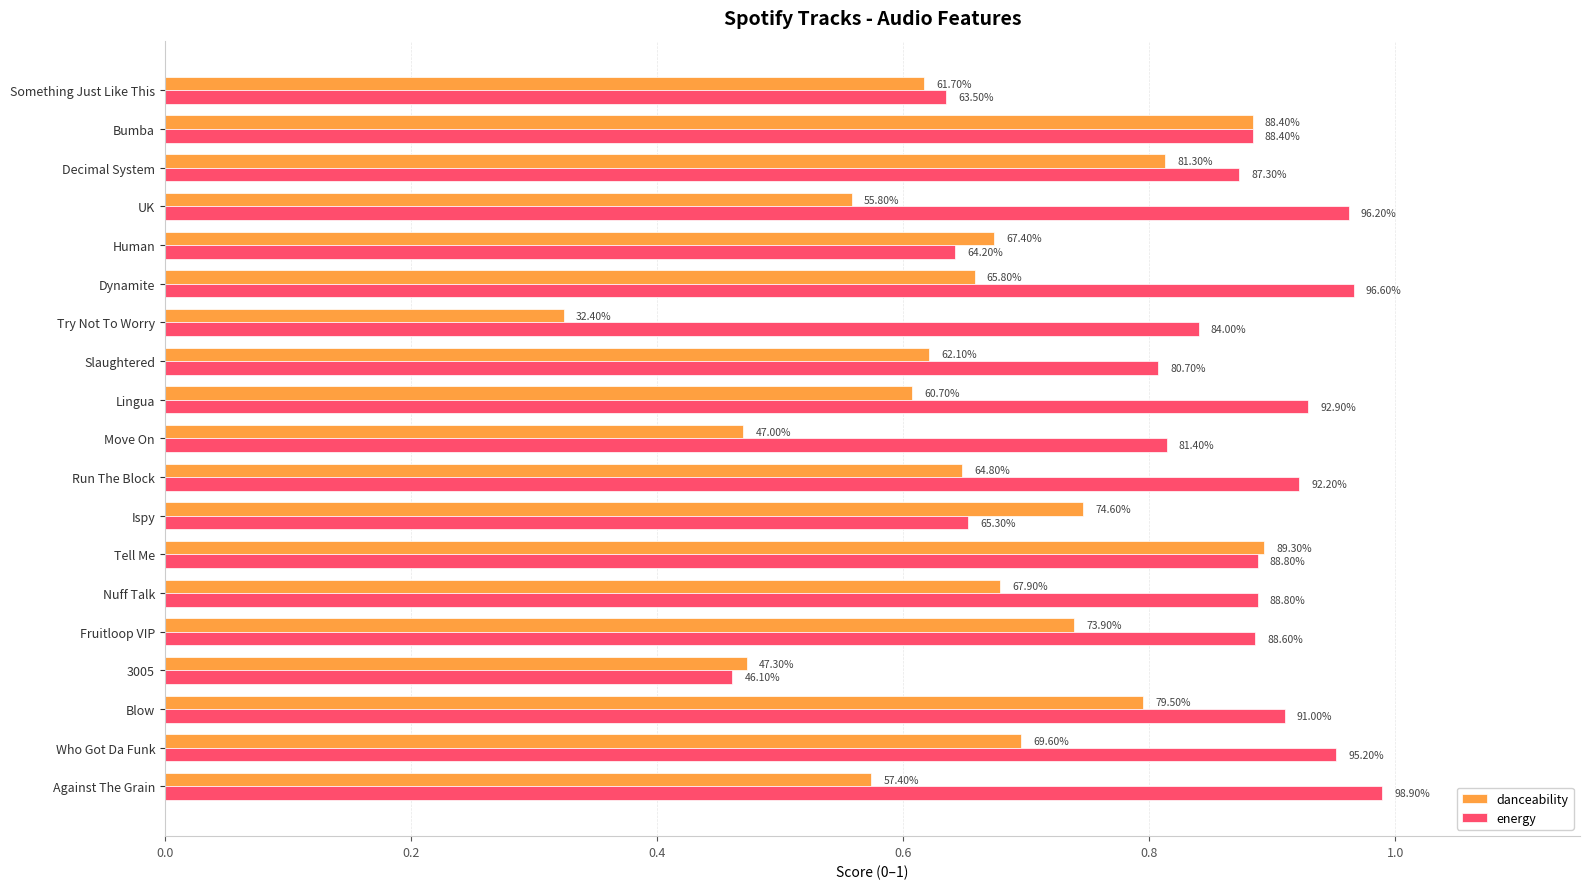

What are all the series names shown in the legend?

danceability, energy